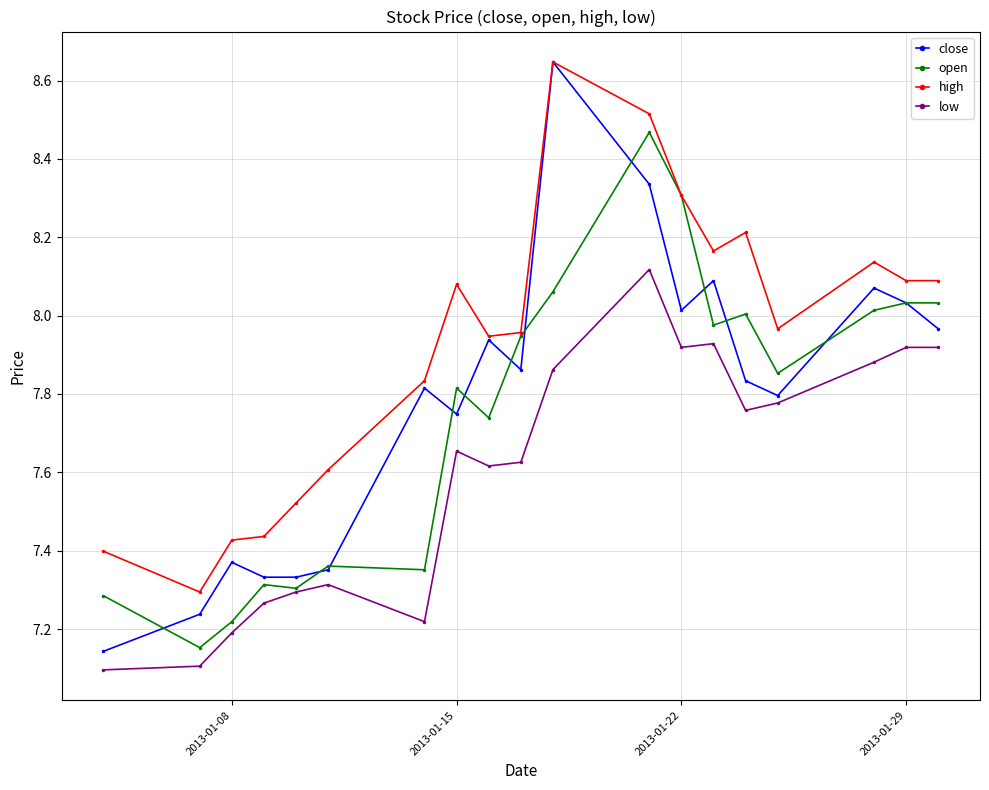

True or false: high and low intersect in this chart.

False